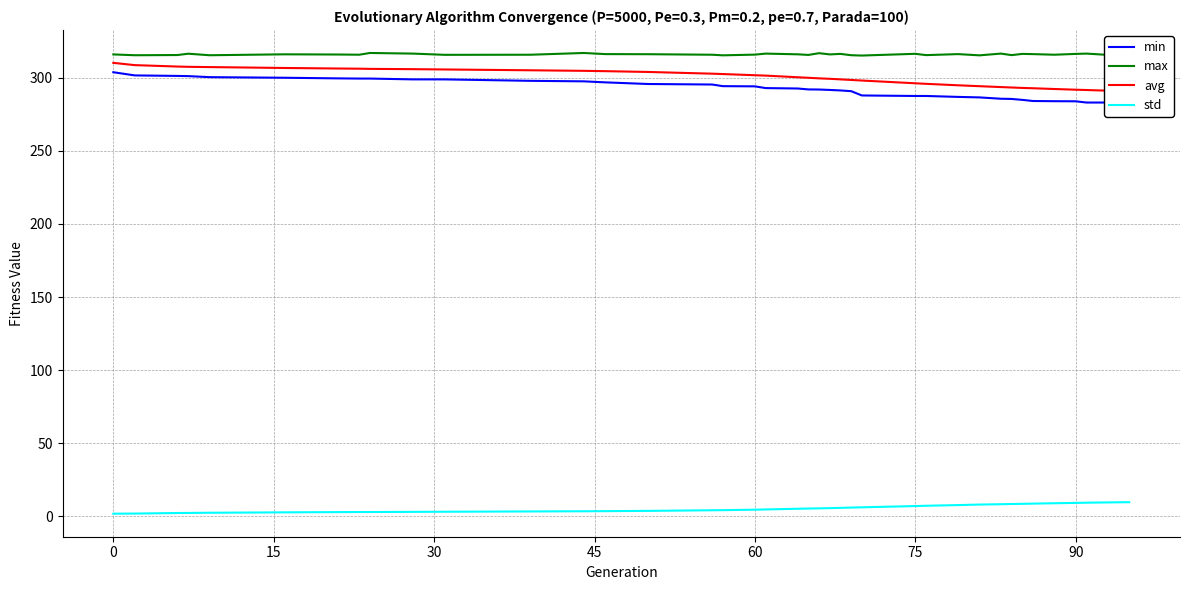

Which series has the largest total across all categories?

max